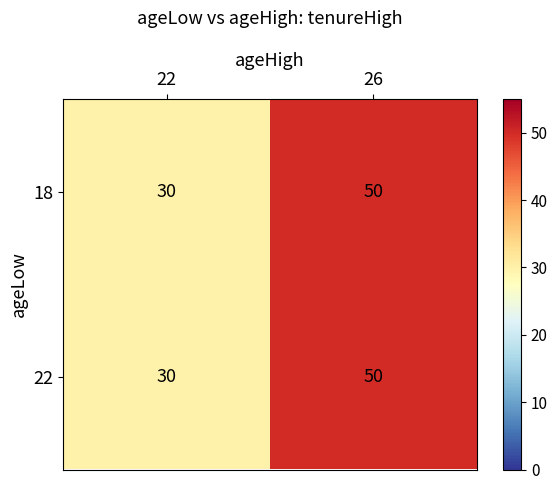

The 22 series shows 8 at 22. True or false?

False